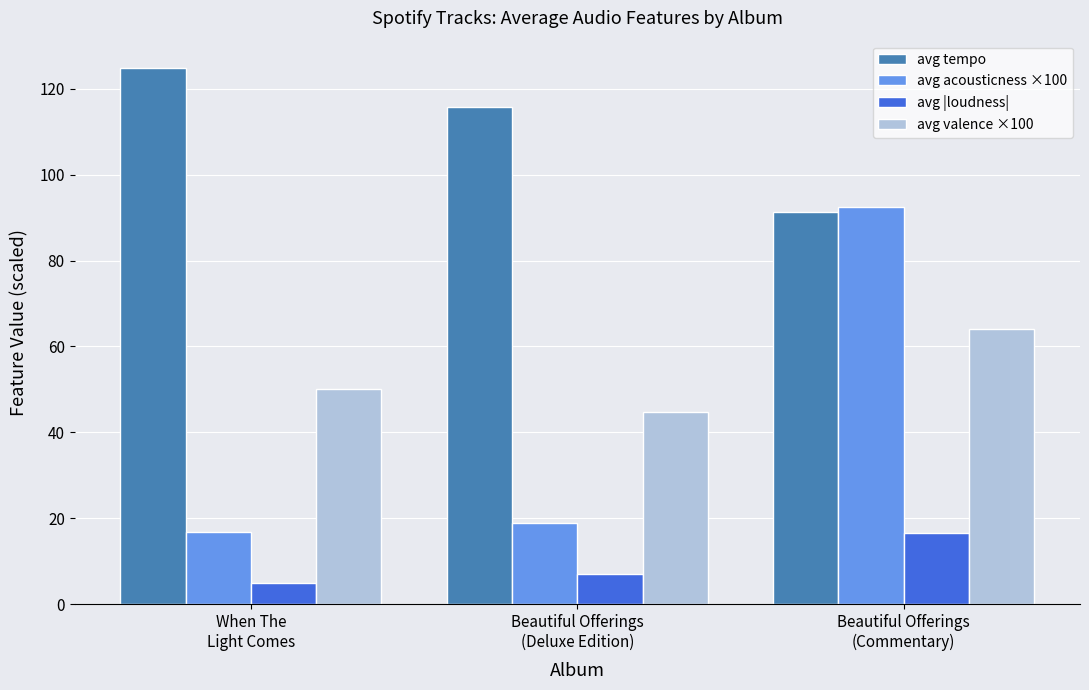

How many bars are there in total?

12